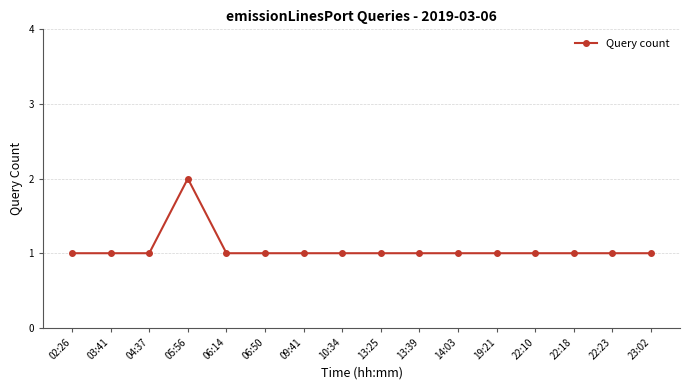

Reading left to right, list all the values displayed in this chart.

1	1	1	2	1	1	1	1	1	1	1	1	1	1	1	1